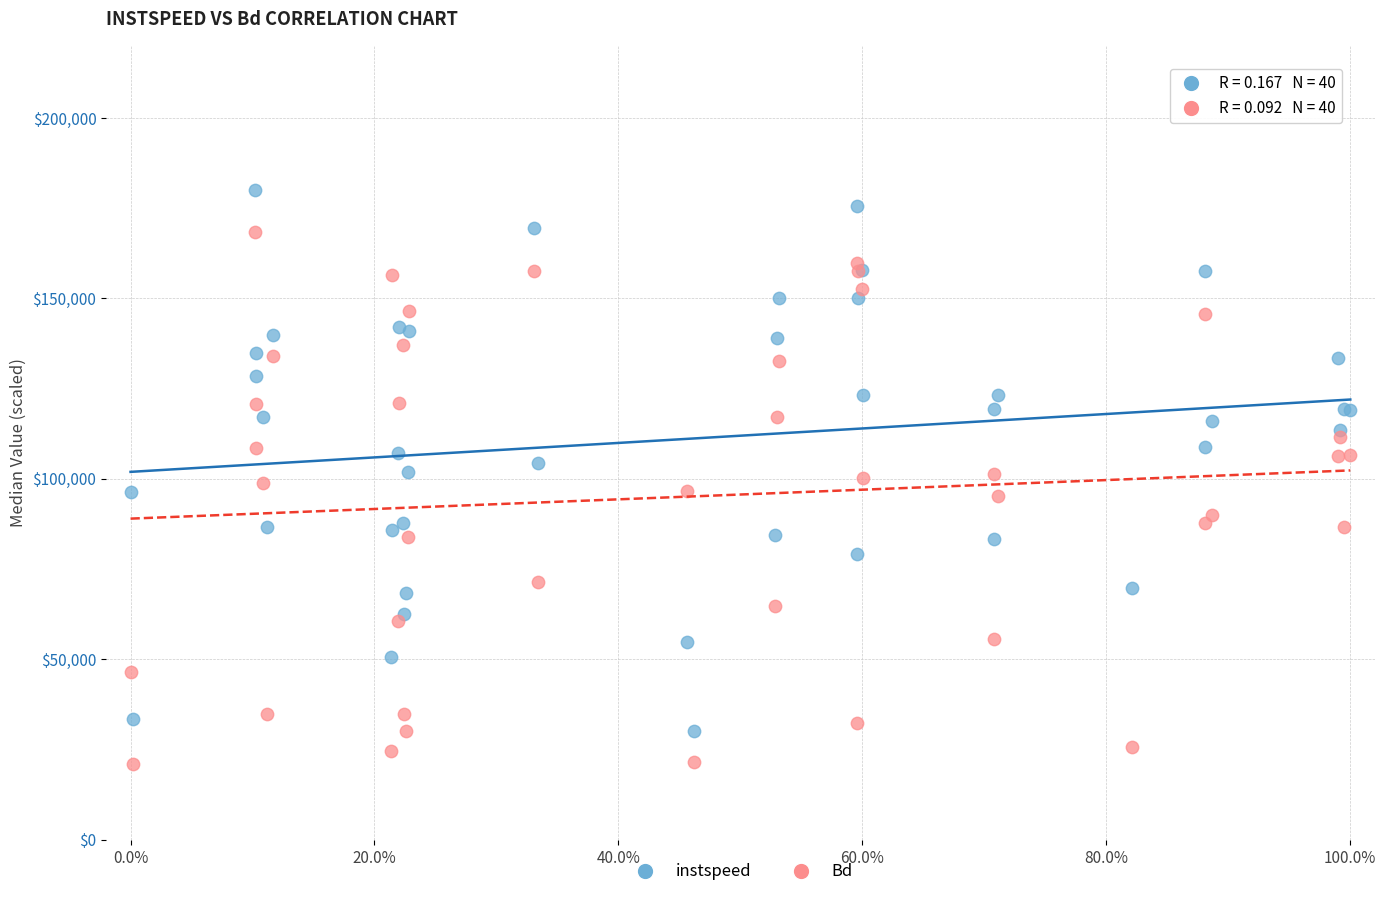

What is the X range (max minus min) for the scatter plot?

1.0